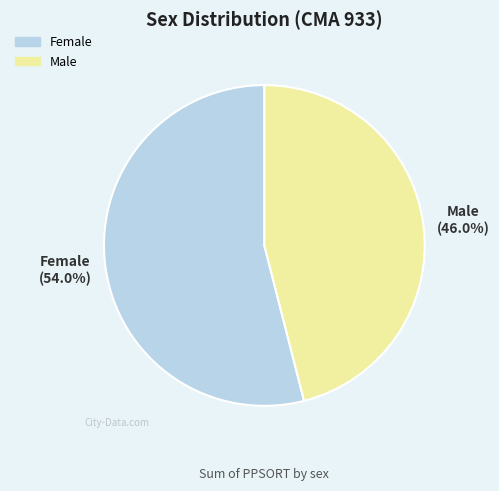

Is there any slice that represents more than half of the pie?

Yes